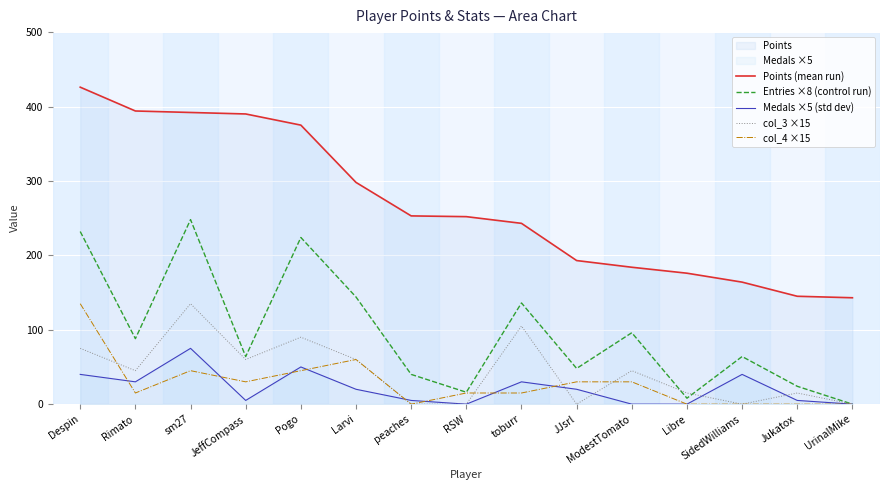

What is the label of the 2nd point from the left?

Rimato